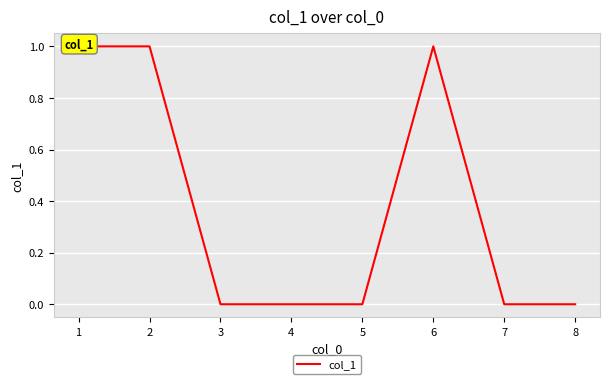

Does the chart display data point markers on the line(s)?

No